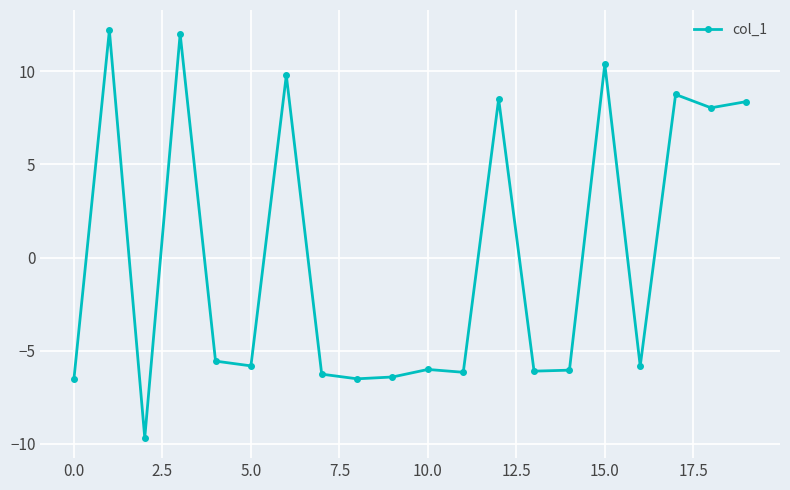

How many data points are above -5?

8